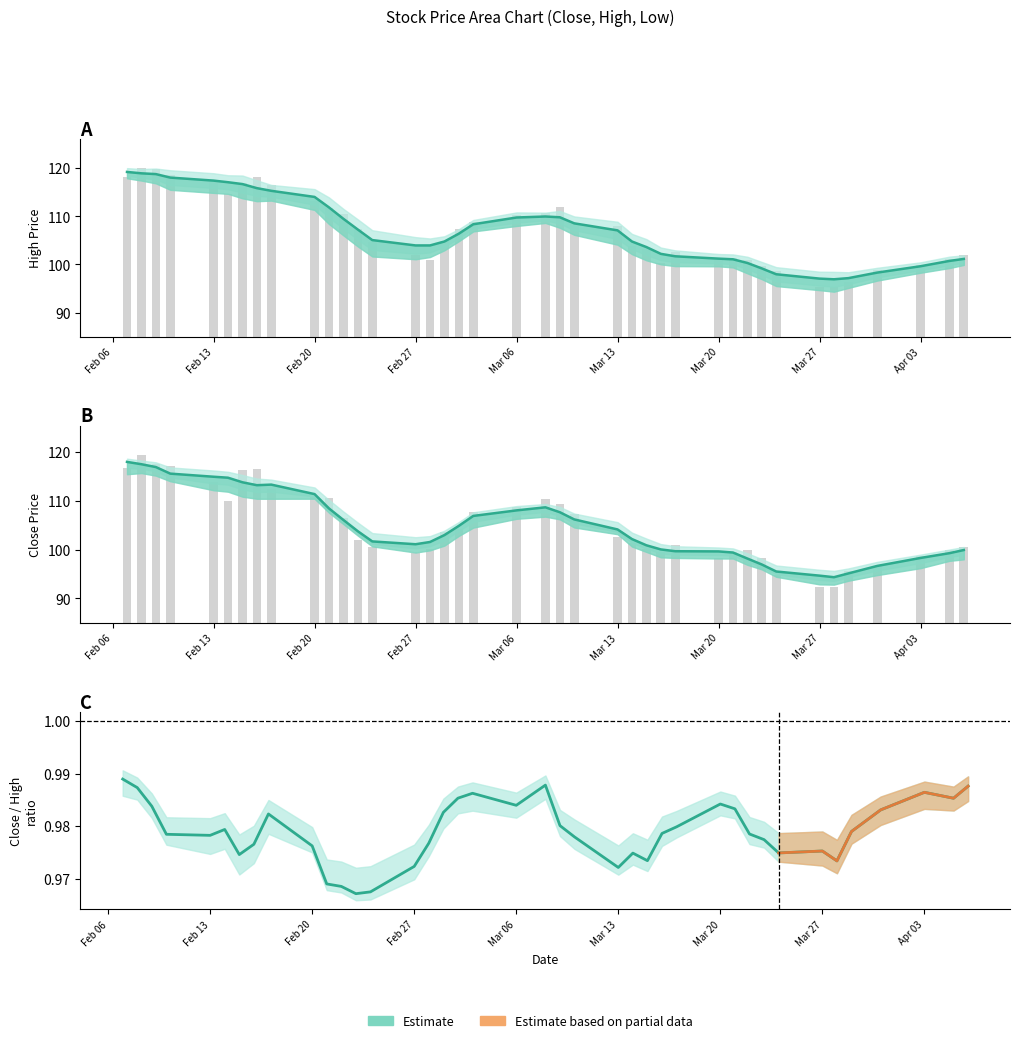

Is the value of Close (smooth) at 26 greater than the value of Close/High ratio at 27?

Yes